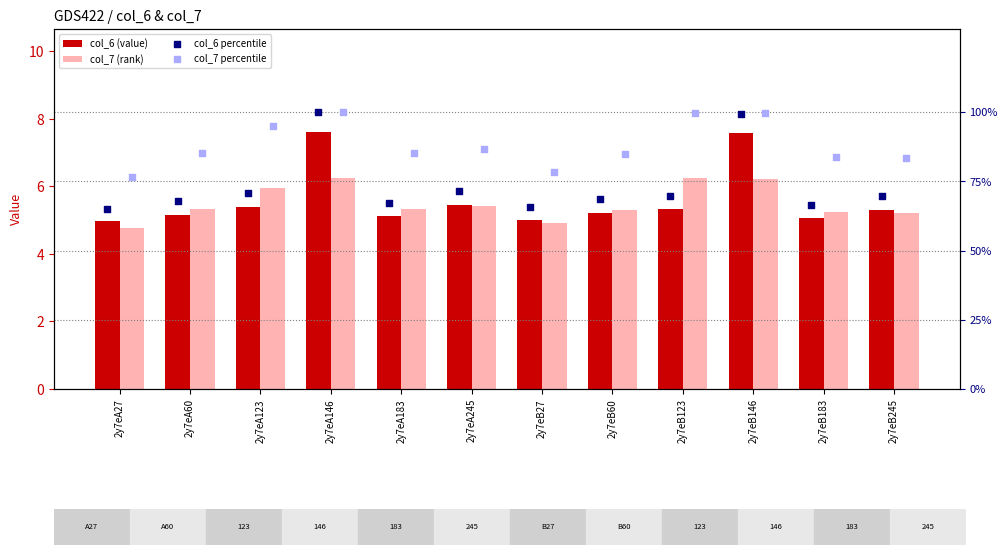

At which category is the sum across all series the highest?

2y7eA146